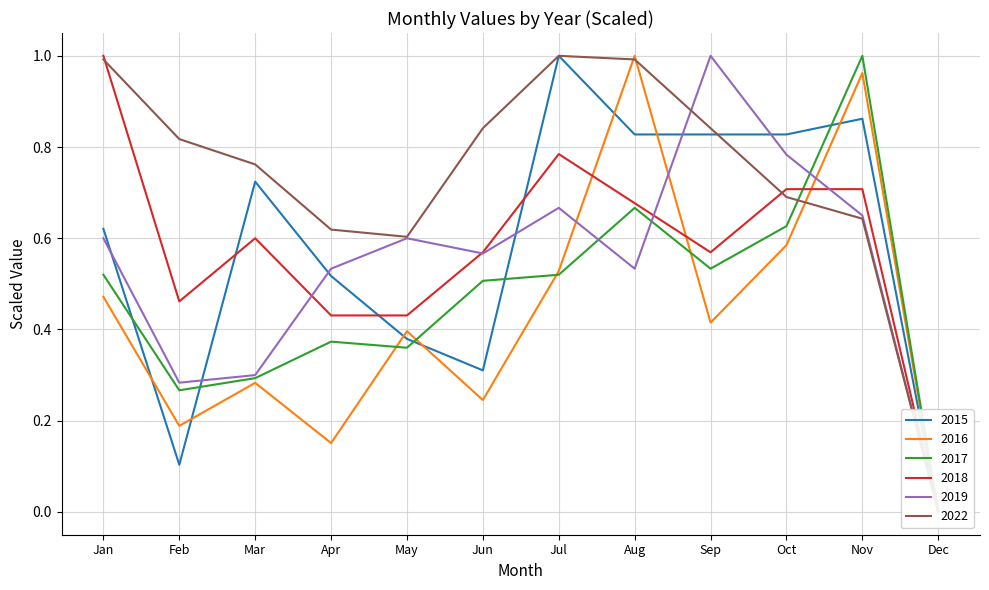

What is the spread (max minus min) of values at April?

0.5